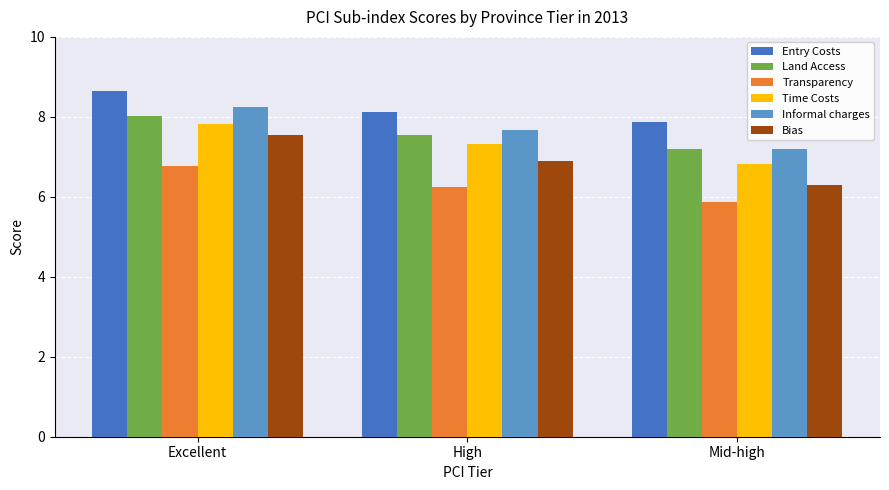

What is the sum of all Transparency values?

18.9